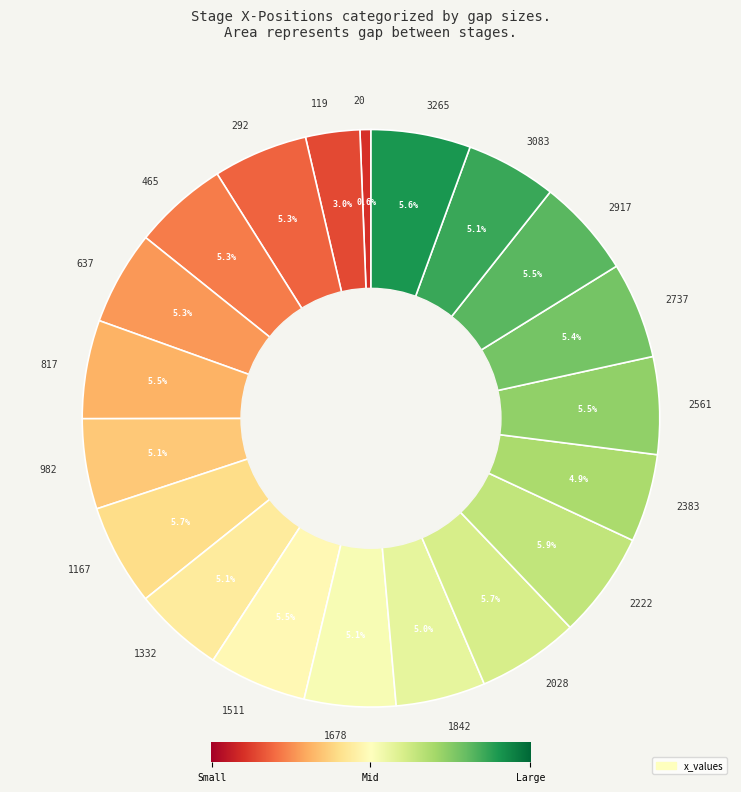

Is 2383 the majority of the pie?

No